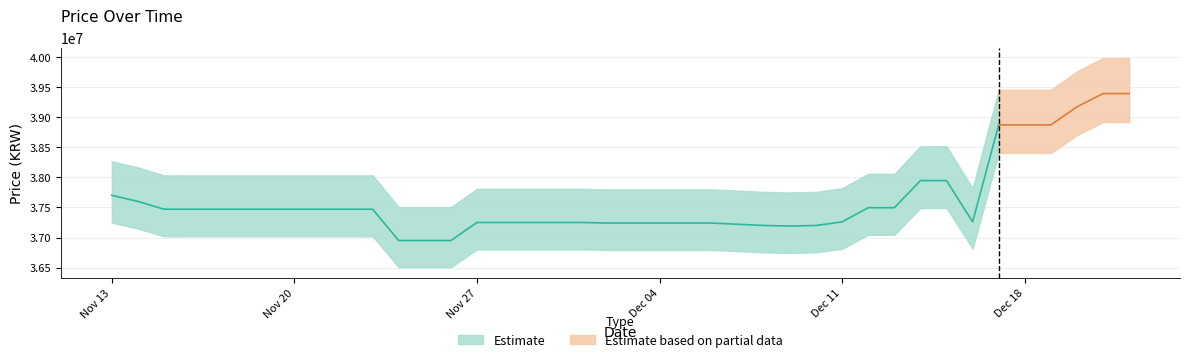

True or false: Price and Incredible cross at least once.

False